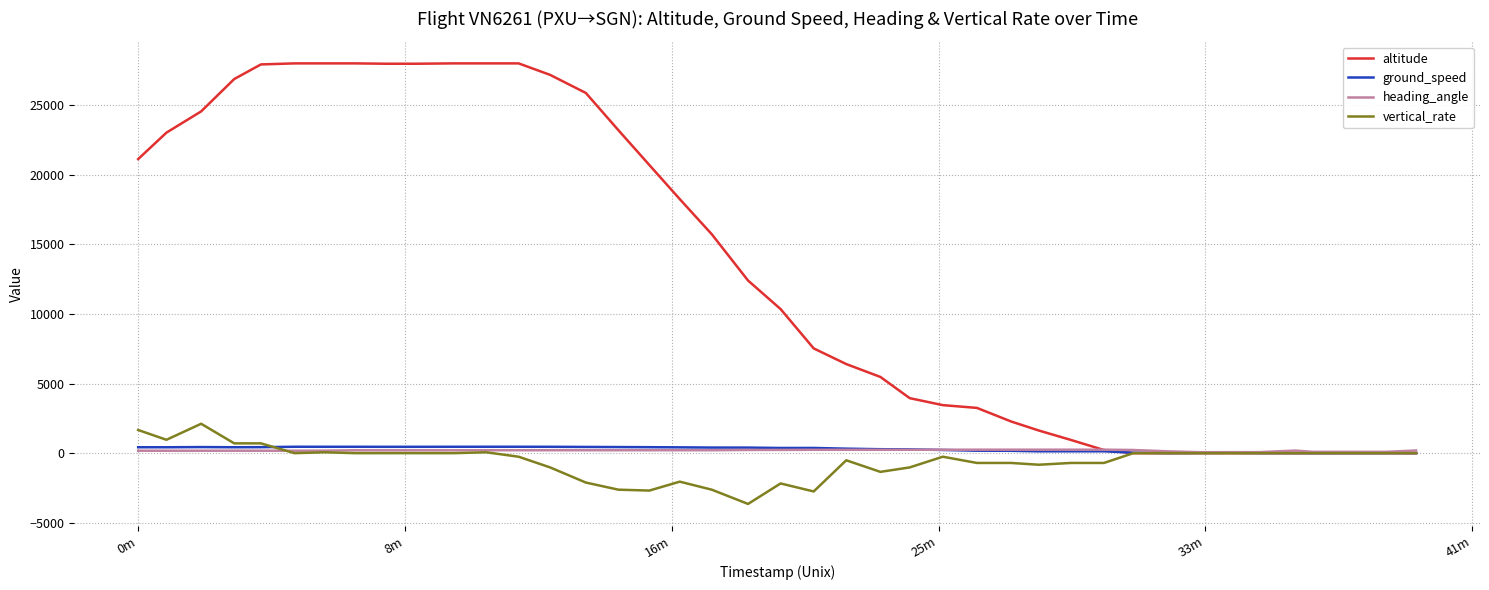

What is the highest value of the ground_speed series?

459